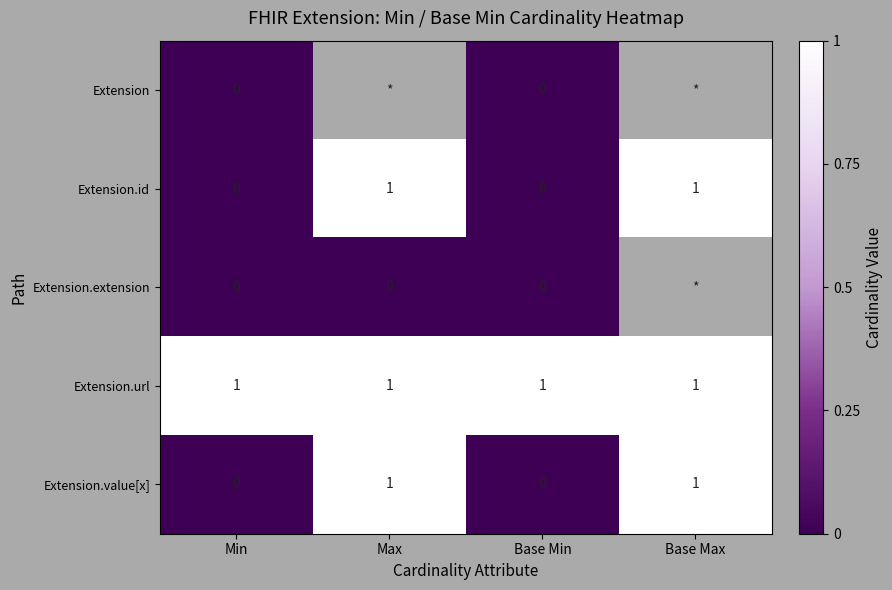

Count the Extension.id values in the range 0 to 1.

4